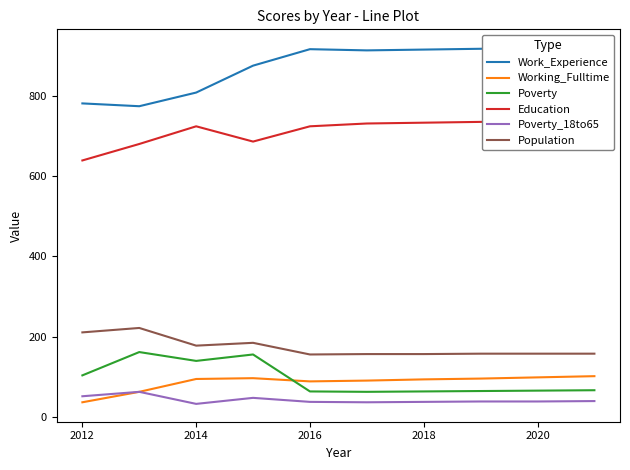

Is this an area chart (filled region under the line)?

No